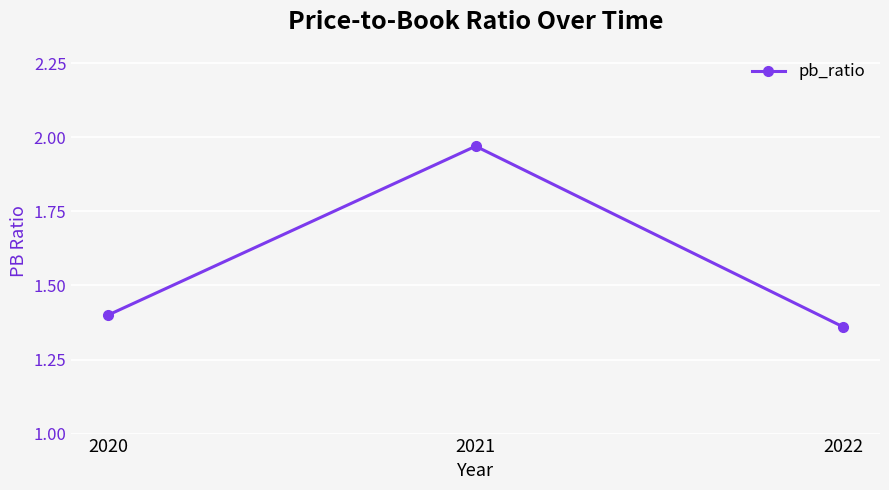

Approximately how many times larger is the value at 2022 compared to 2021?

0.7